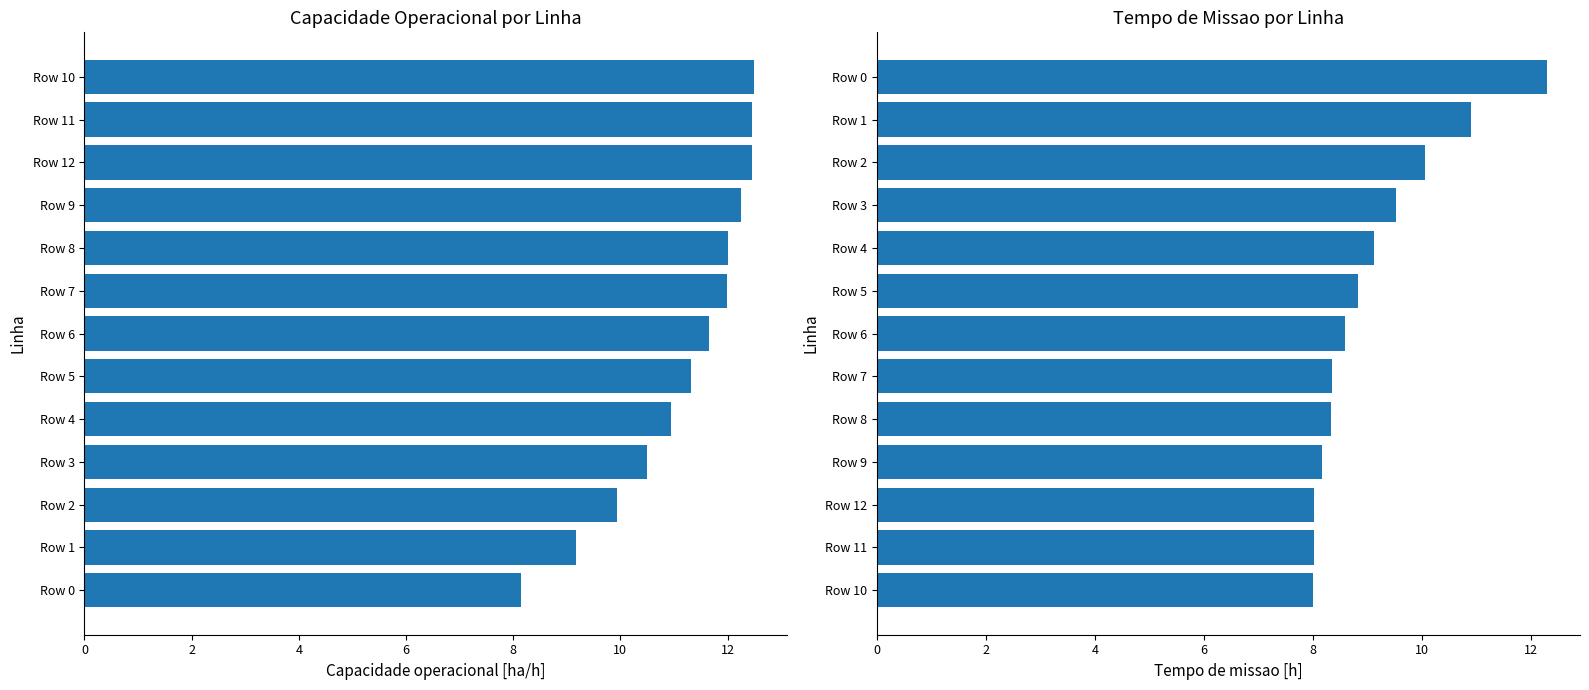

What are all the series names shown in the legend?

Capacidade operacional [ha/h], Tempo de missao [h]